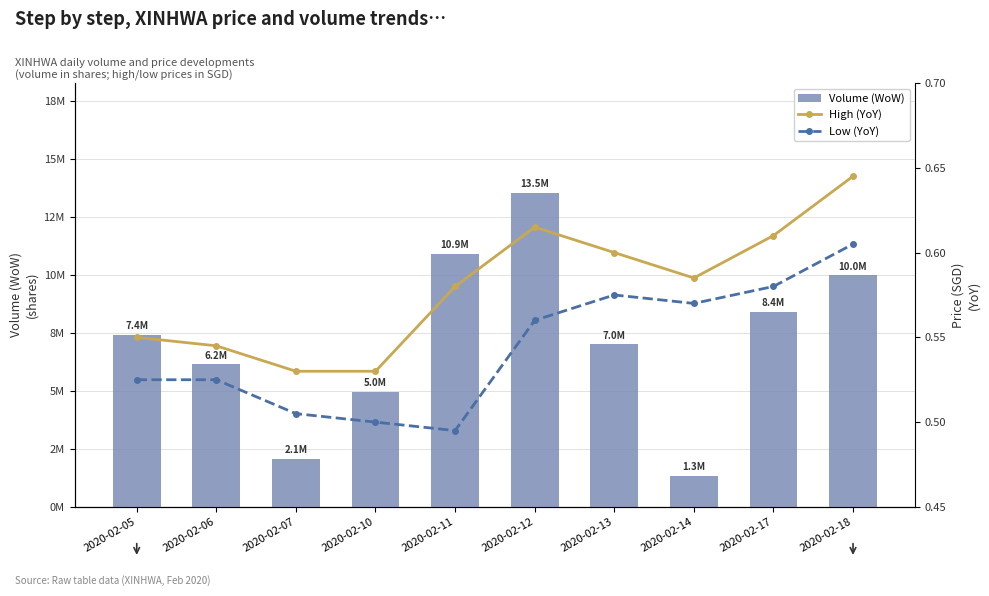

Reading left to right, what are all the values shown in this chart?

Volume (WoW): 2020-02-05=7423400.0	2020-02-06=6161500.0	2020-02-07=2077400.0	2020-02-10=4967800.0	2020-02-11=10911700.0	2020-02-12=13537600.0	2020-02-13=7019100.0	2020-02-14=1349200.0	2020-02-17=8416900.0	2020-02-18=9979000.0
High (YoY): 2020-02-05=0.6	2020-02-06=0.5	2020-02-07=0.5	2020-02-10=0.5	2020-02-11=0.6	2020-02-12=0.6	2020-02-13=0.6	2020-02-14=0.6	2020-02-17=0.6	2020-02-18=0.6
Low (YoY): 2020-02-05=0.5	2020-02-06=0.5	2020-02-07=0.5	2020-02-10=0.5	2020-02-11=0.5	2020-02-12=0.6	2020-02-13=0.6	2020-02-14=0.6	2020-02-17=0.6	2020-02-18=0.6